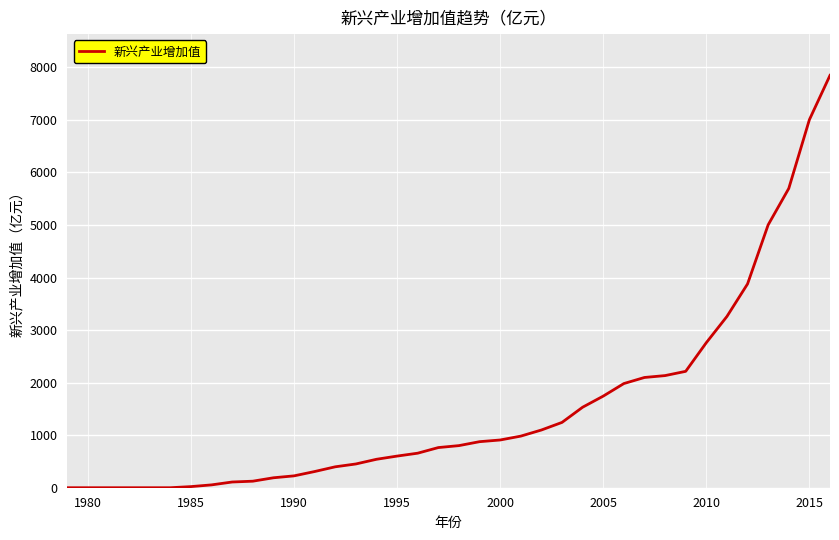

What is the maximum value shown in the chart?

7847.7